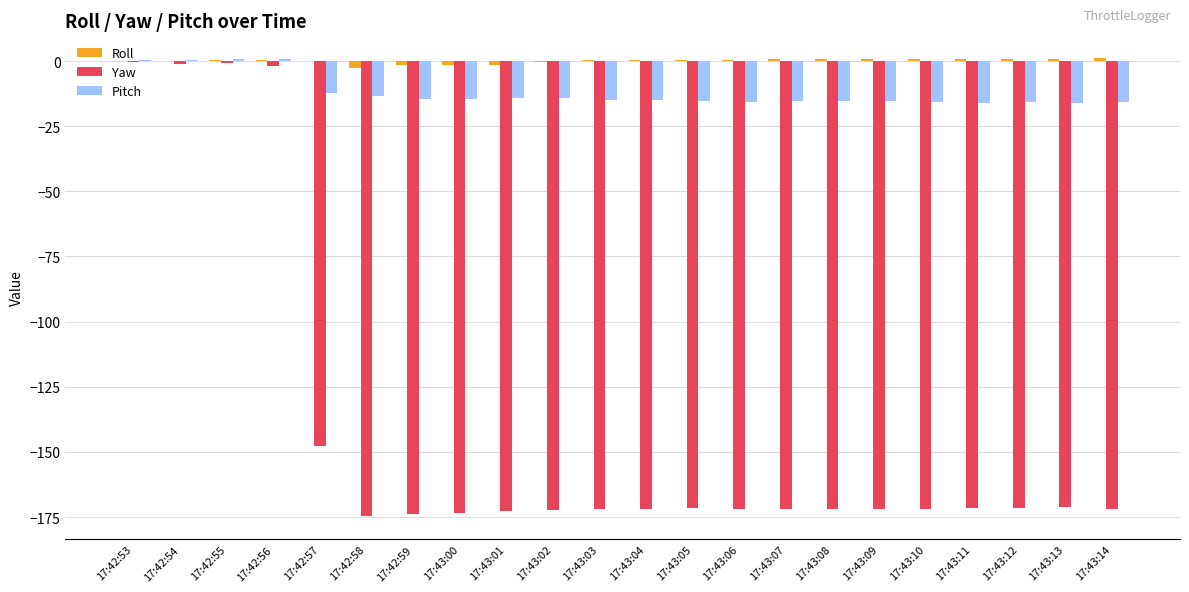

Between 17:42:57 and 17:43:10, which series saw the biggest shift?

Yaw